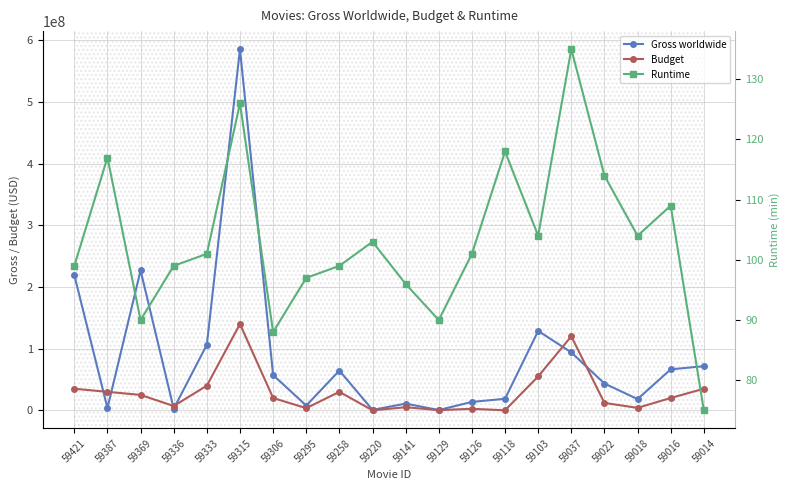

True or false: Runtime has a value of 90 at 59369.

True